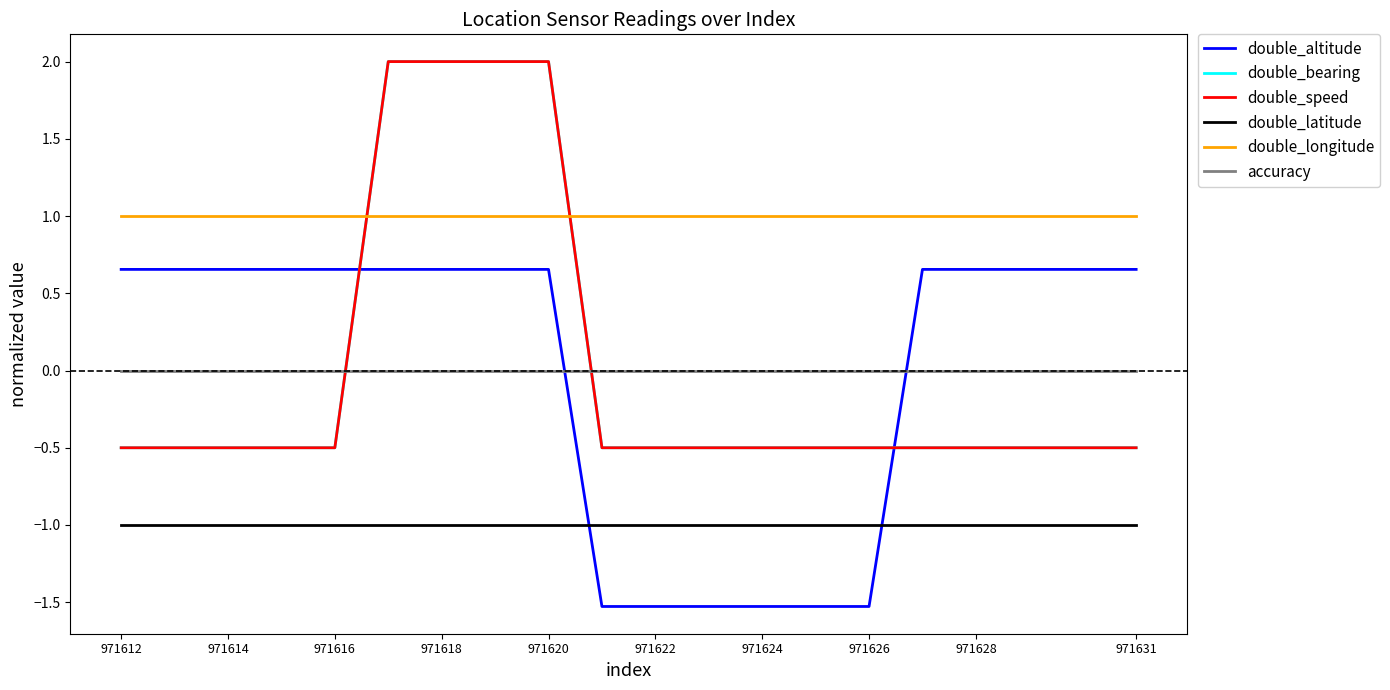

Reading right to left, extract all data points from this chart.

double_altitude: 0.7	0.7	0.7	0.7	0.7	-1.5	-1.5	-1.5	-1.5	-1.5	-1.5	0.7	0.7	0.7	0.7	0.7	0.7	0.7	0.7	0.7
double_bearing: -0.5	-0.5	-0.5	-0.5	-0.5	-0.5	-0.5	-0.5	-0.5	-0.5	-0.5	2.0	2.0	2.0	2.0	-0.5	-0.5	-0.5	-0.5	-0.5
double_speed: -0.5	-0.5	-0.5	-0.5	-0.5	-0.5	-0.5	-0.5	-0.5	-0.5	-0.5	2.0	2.0	2.0	2.0	-0.5	-0.5	-0.5	-0.5	-0.5
double_latitude: -1.0	-1.0	-1.0	-1.0	-1.0	-1.0	-1.0	-1.0	-1.0	-1.0	-1.0	-1.0	-1.0	-1.0	-1.0	-1.0	-1.0	-1.0	-1.0	-1.0
double_longitude: 1.0	1.0	1.0	1.0	1.0	1.0	1.0	1.0	1.0	1.0	1.0	1.0	1.0	1.0	1.0	1.0	1.0	1.0	1.0	1.0
accuracy: 0.0	0.0	0.0	0.0	0.0	0.0	0.0	0.0	0.0	0.0	0.0	0.0	0.0	0.0	0.0	0.0	0.0	0.0	0.0	0.0